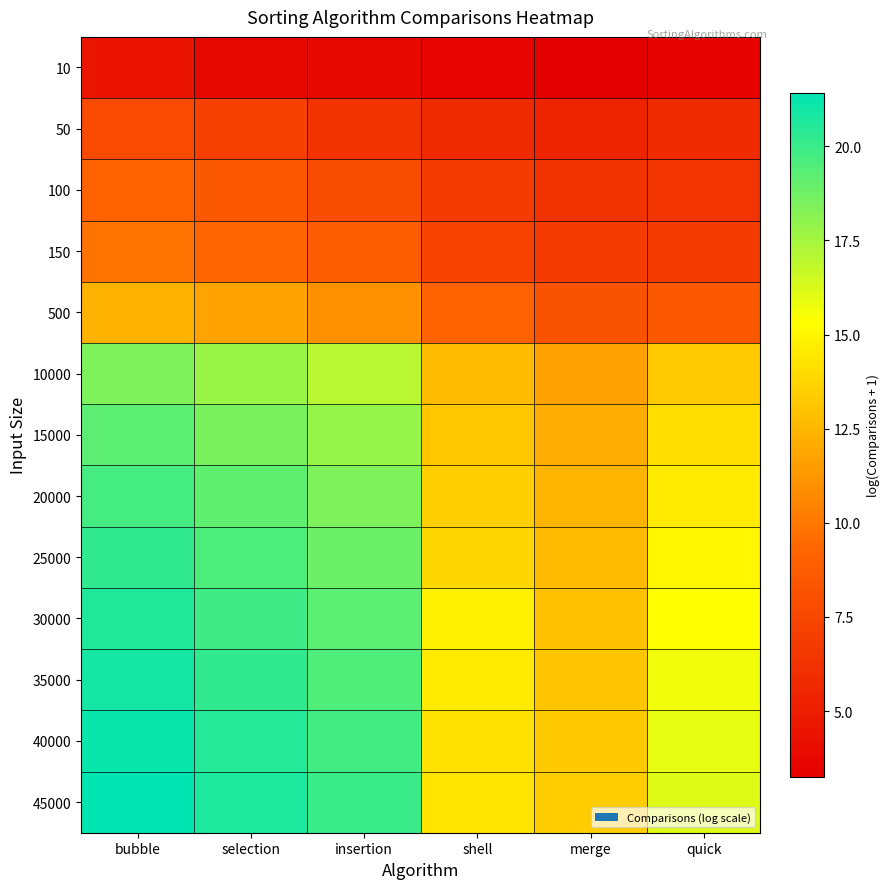

Between quick and merge, which is larger?

quick